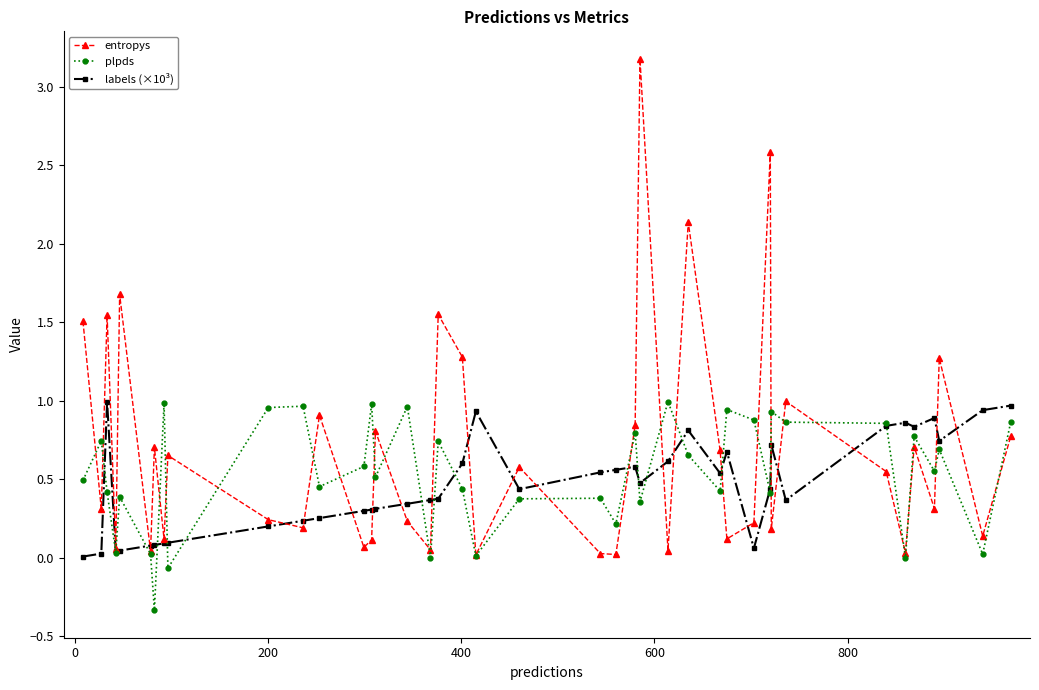

At how many categories does at least one series exceed 2?

3